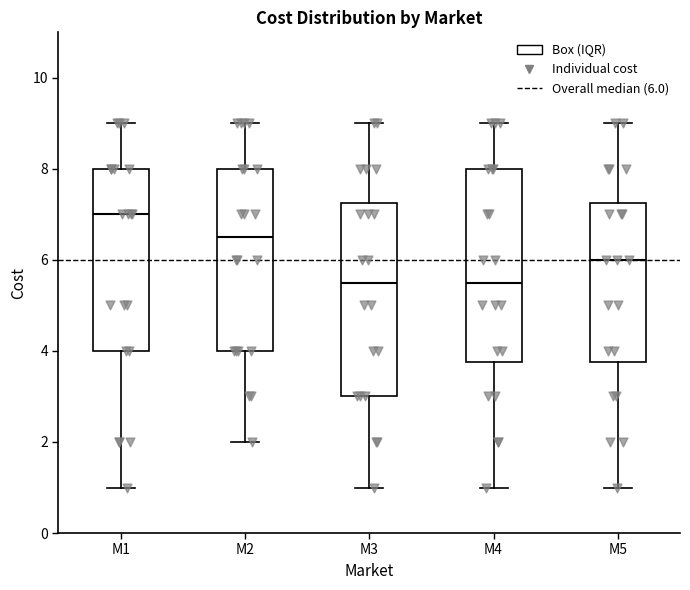

Reading left to right, transcribe this box plot: for each box, give where its median line is, the range the box spans, and where its two whiskers end, as read against the y-axis. The values are not printed on the chart, so give them approximately, as read against the axis.

M1: median 7.0, box 4.0 to 8.0, whiskers 1.0 to 9.0
M2: median 6.6, box 4.0 to 8.0, whiskers 2.0 to 9.0
M3: median 5.6, box 3.0 to 7.2, whiskers 1.0 to 9.0
M4: median 5.6, box 3.8 to 8.0, whiskers 1.0 to 9.0
M5: median 6.0, box 3.8 to 7.2, whiskers 1.0 to 9.0